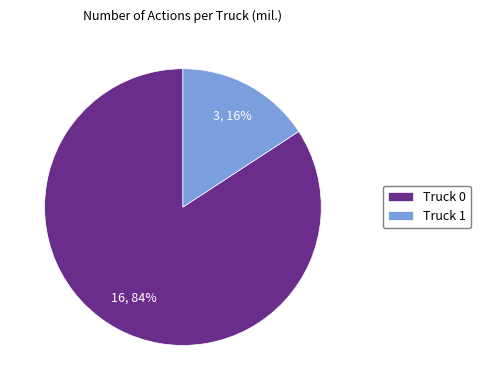

Does any single category account for the majority?

Yes